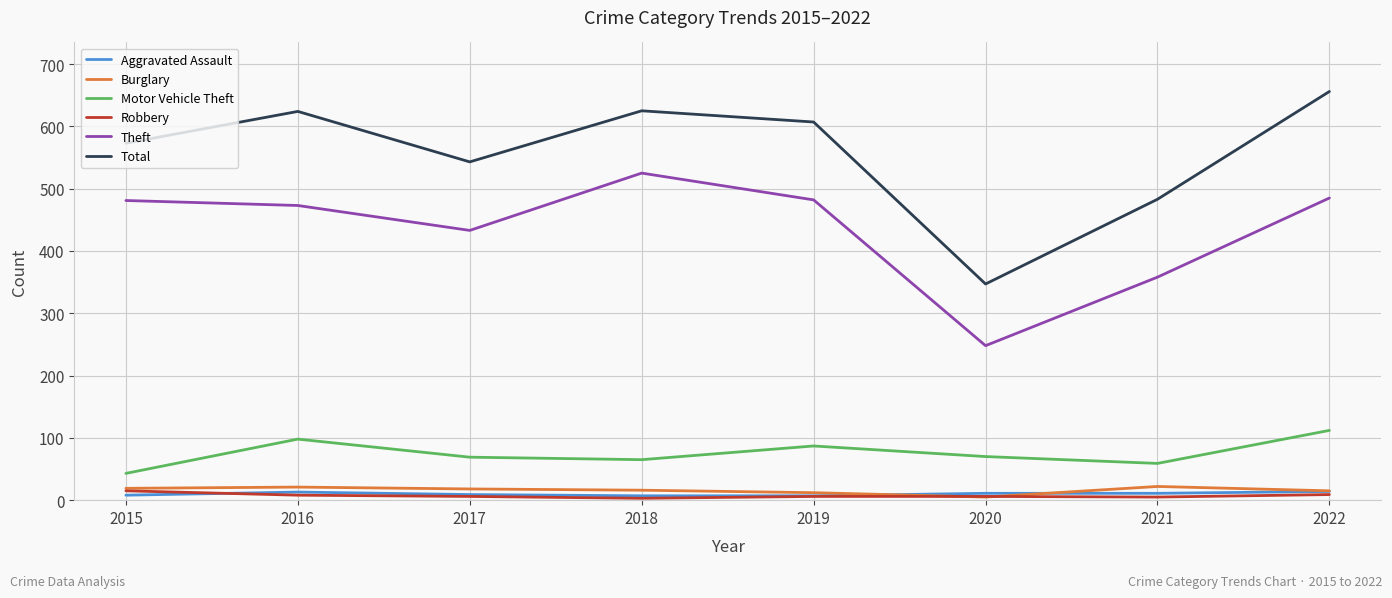

What is the sum of the Theft values at 2018 and 2022?

1010